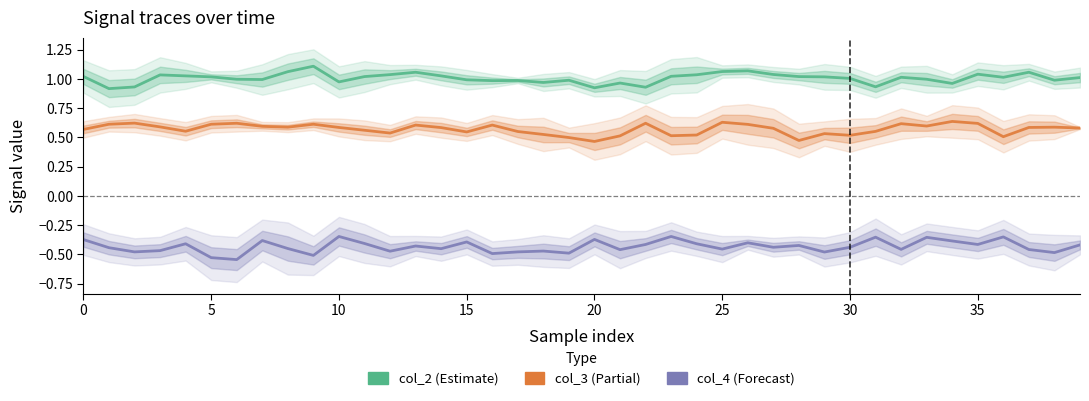

True or false: col_3 (Partial) and col_2 (Estimate) cross at least once.

False